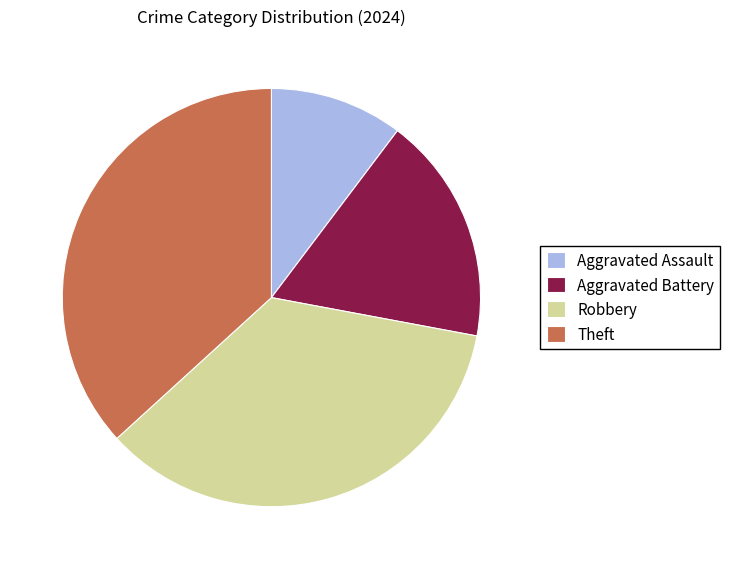

Do Aggravated Assault and Theft together represent more than half of the pie?

No